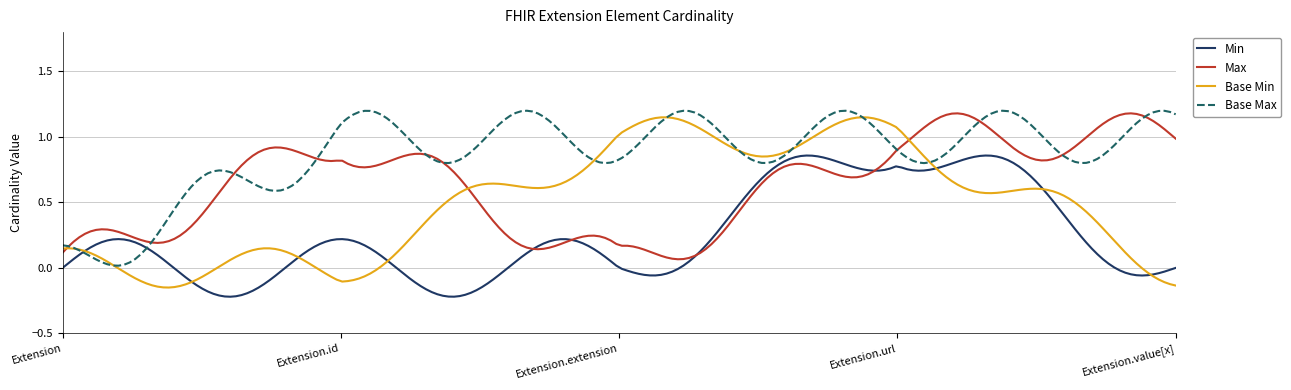

List the series in order of their overall mean, lowest first.

Min, Base Min, Max, Base Max